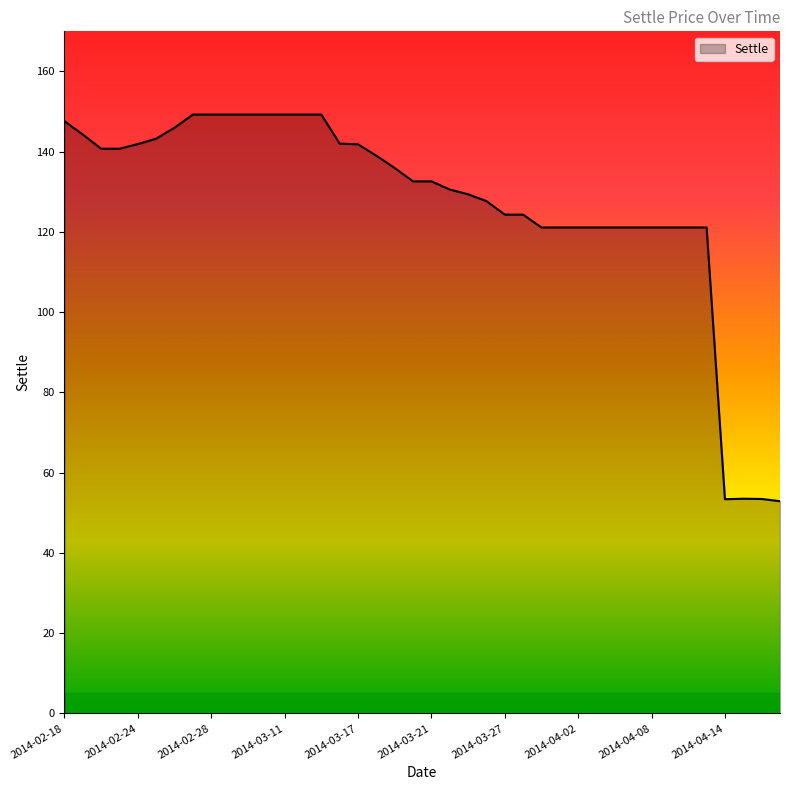

What is the smallest value displayed?

52.9